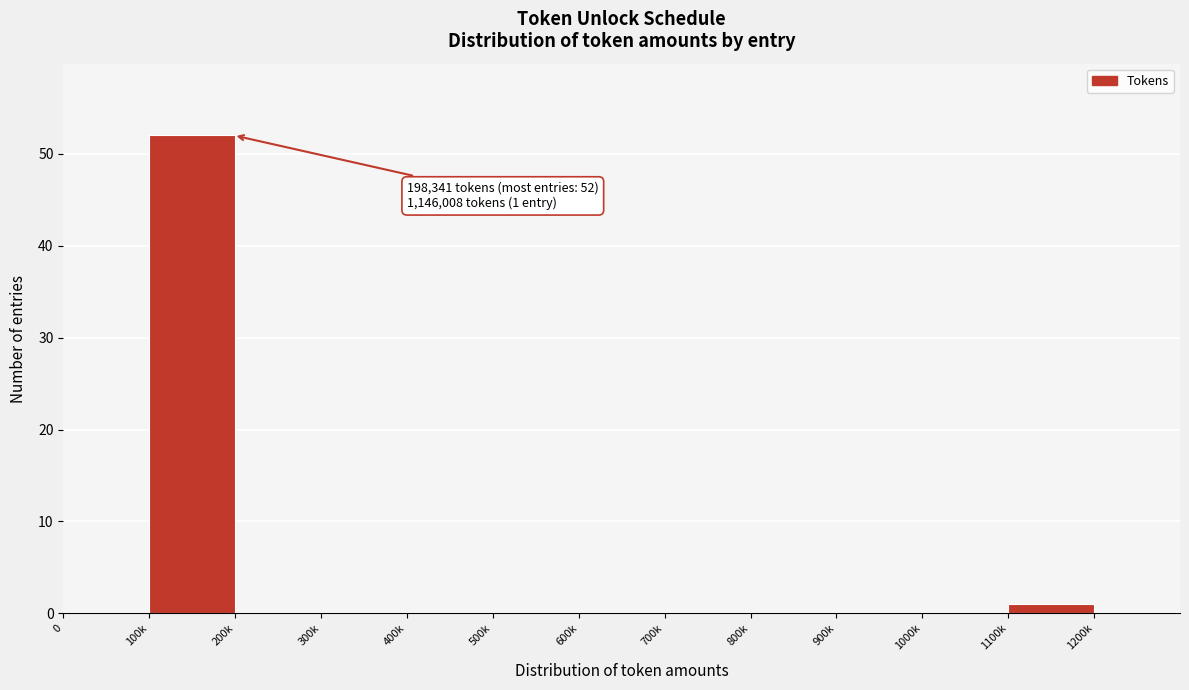

Reading right to left, extract all data points from this chart.

1100k=1	1000k=0	900k=0	800k=0	700k=0	600k=0	500k=0	400k=0	300k=0	200k=0	100k=52	0=0